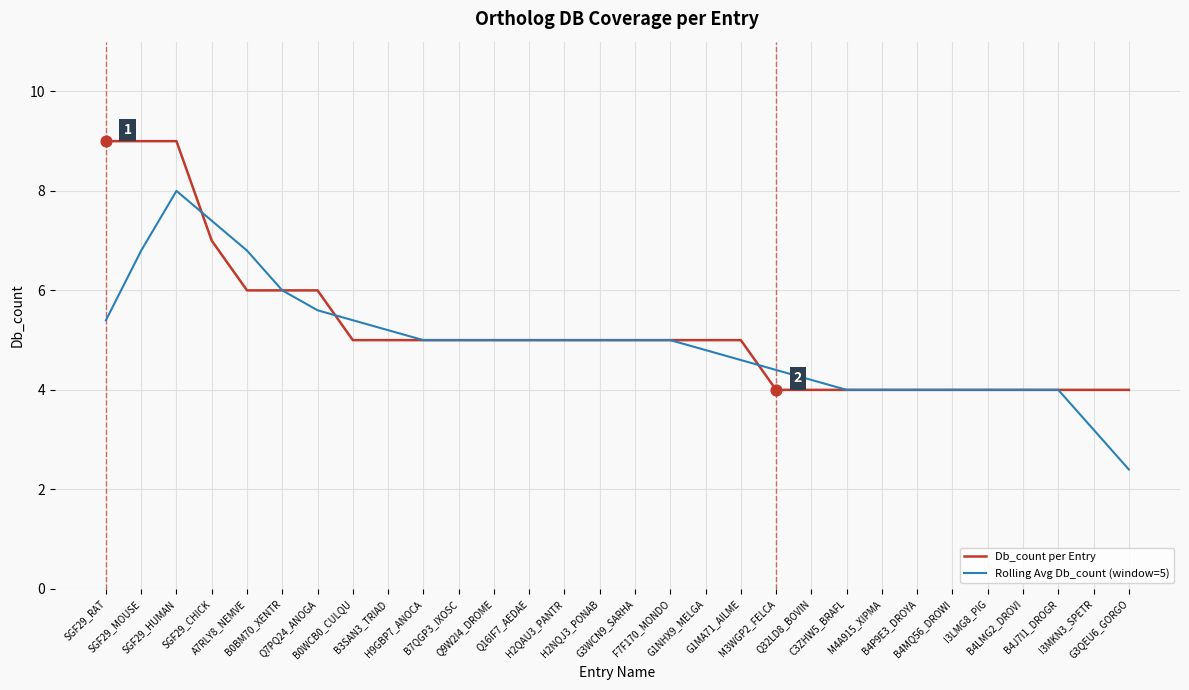

Rank the series by their maximum value, from highest to lowest.

Db_count per Entry, Rolling Avg Db_count (window=5)